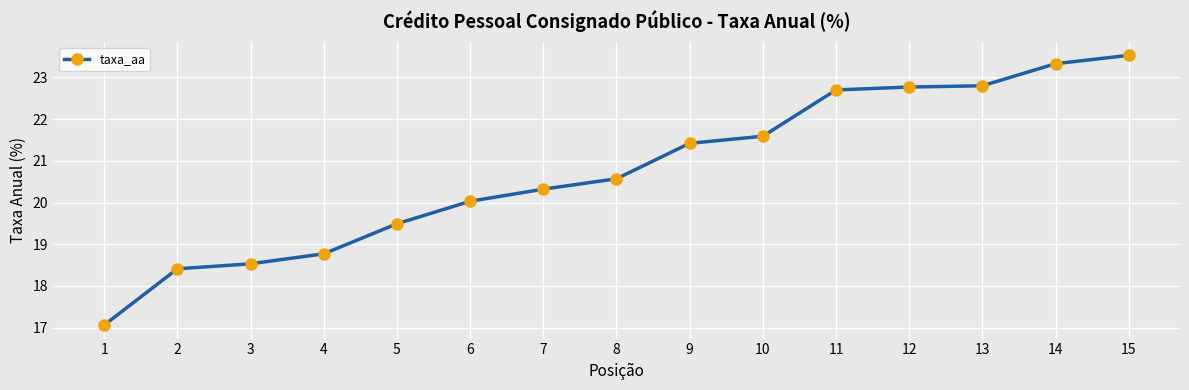

At which category does the chart reach its minimum across all series?

1